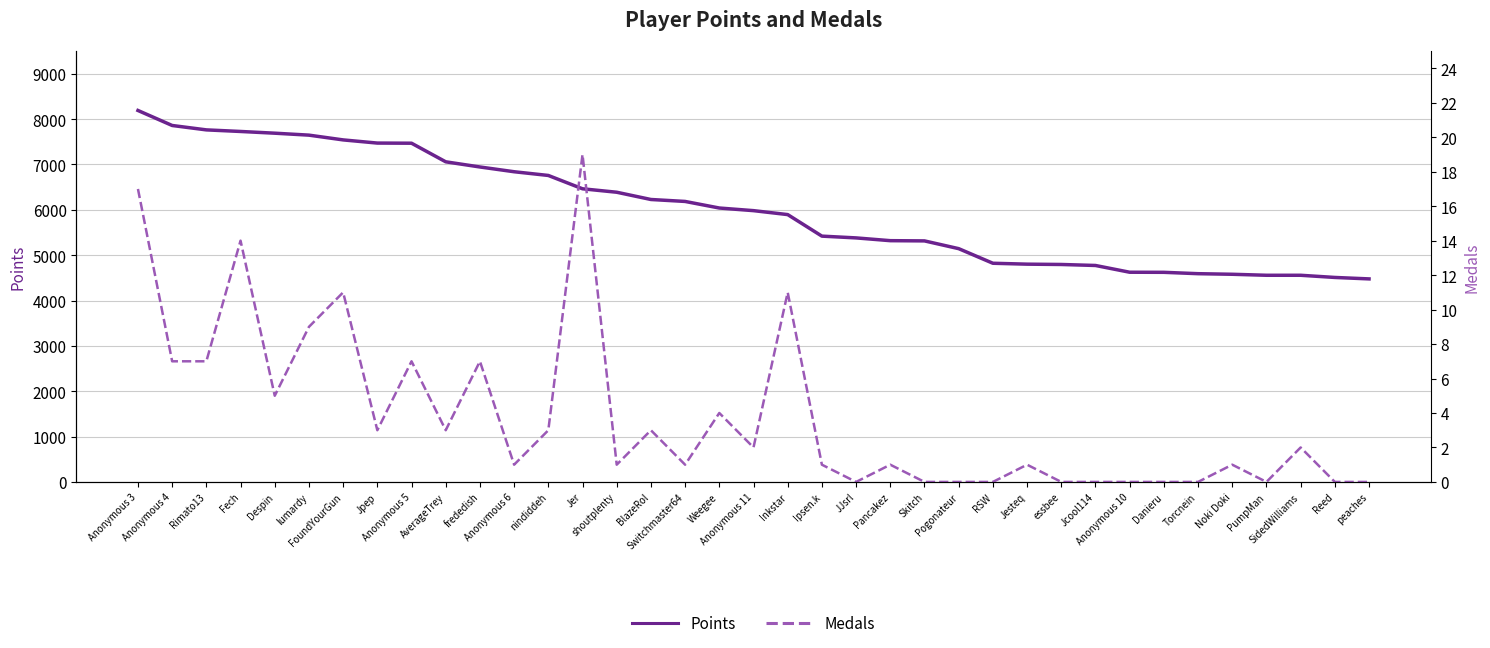

Where does the Points series first go above 5982?

Anonymous 3